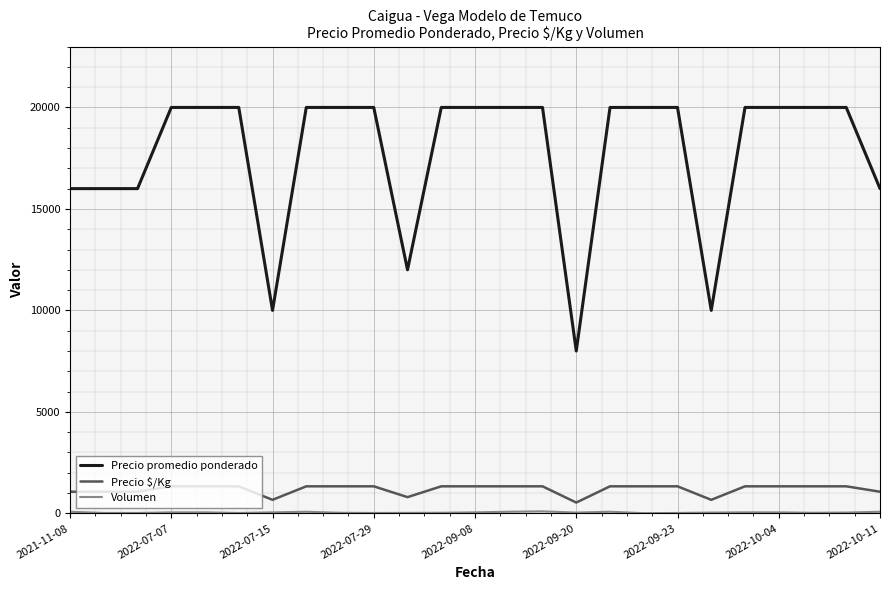

What is the lowest value of the Precio $/Kg series?

533